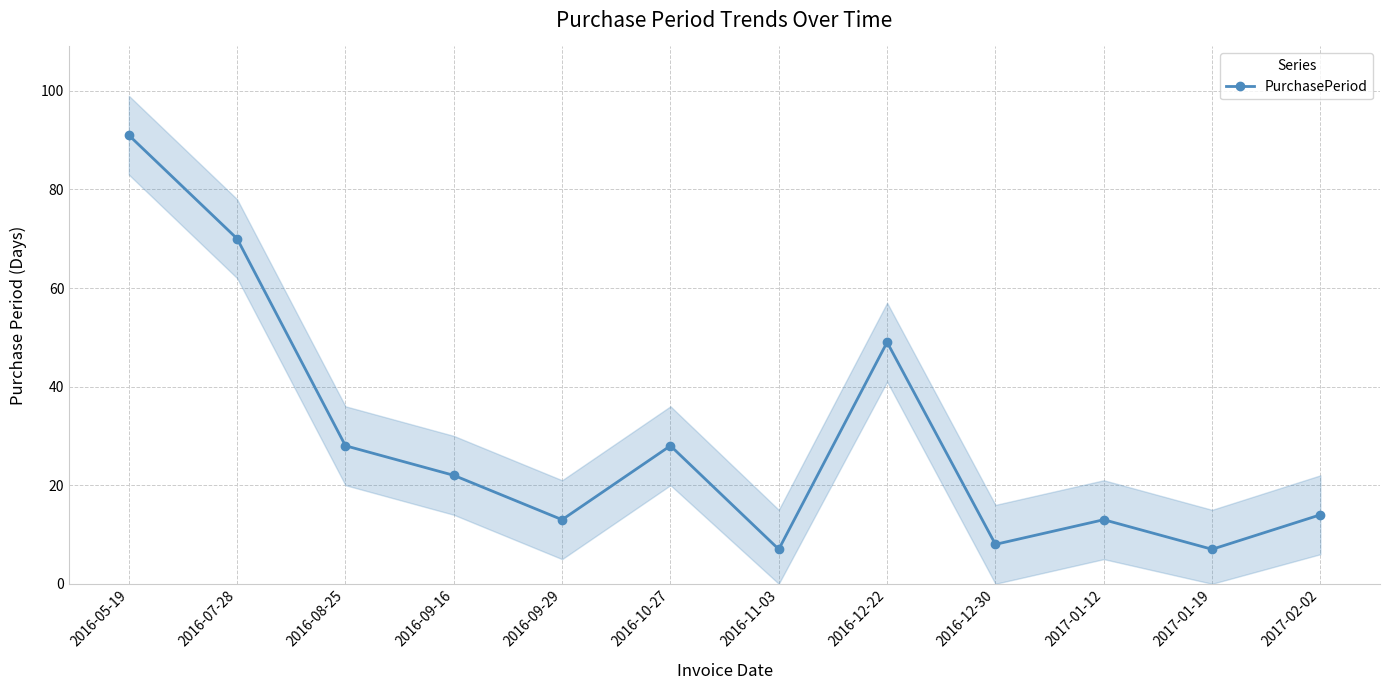

At which label does the data first exceed 22?

2016-05-19